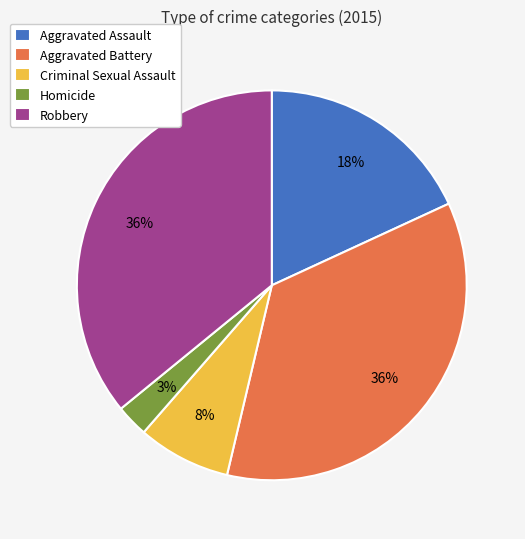

To the nearest percent, what is the difference between the largest and smallest slice percentages?

33%